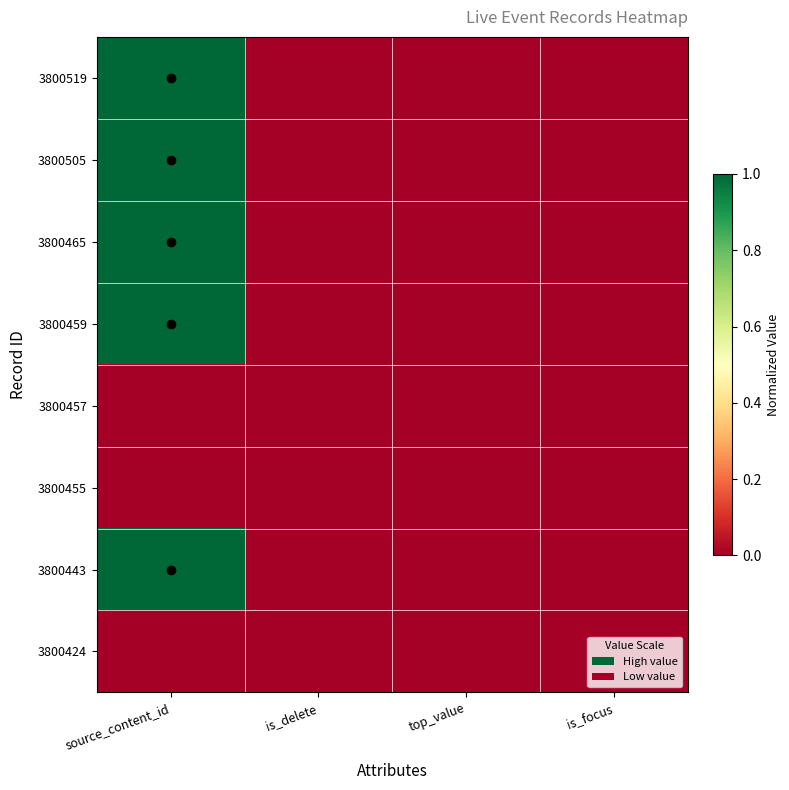

How many data points does each series have?

4